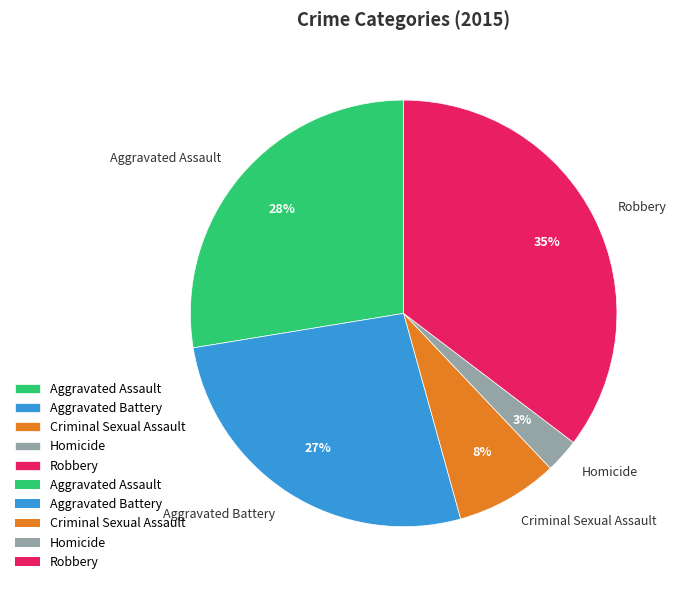

The Criminal Sexual Assault slice represents 1% of the pie. True or false?

False